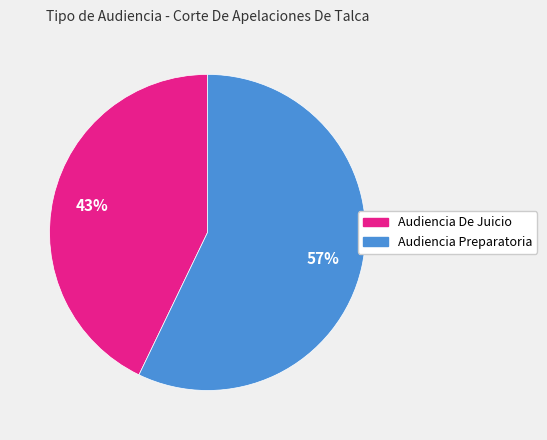

Which category has the biggest portion of the pie?

Audiencia Preparatoria